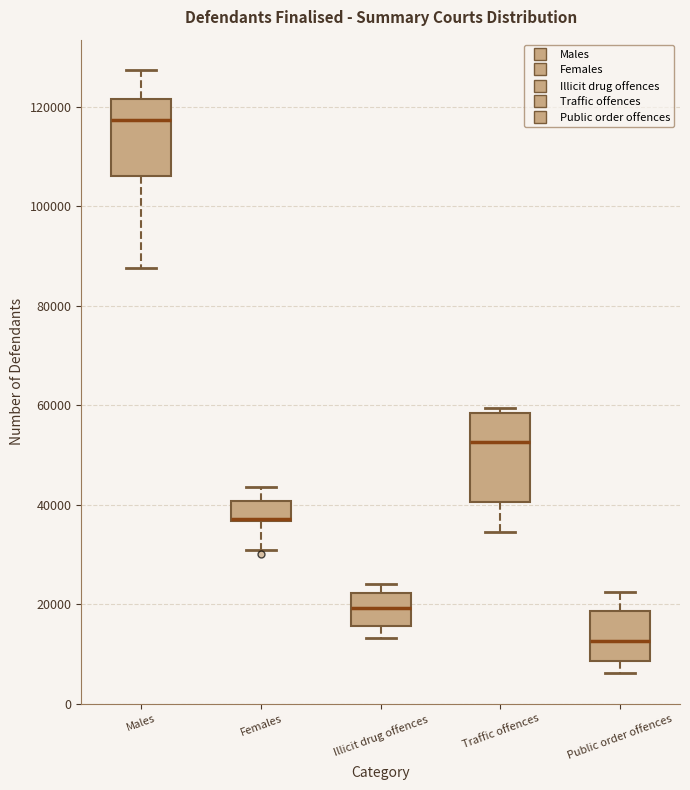

Reading left to right, read every box against the y-axis: the position of its median line, the range the box covers, and the ends of its whiskers. The values are not printed on the chart, so give them approximately, as read against the axis.

Males: median 118000, box 106000 to 122000, whiskers 88000 to 128000
Females: median 38000 (drawn on the box's lower edge), box 36000 to 40000, whiskers 30000 to 44000
Illicit drug offences: median 20000, box 16000 to 22000, whiskers 14000 to 24000
Traffic offences: median 52000, box 40000 to 58000, whiskers 34000 to 60000
Public order offences: median 12000, box 8000 to 18000, whiskers 6000 to 22000